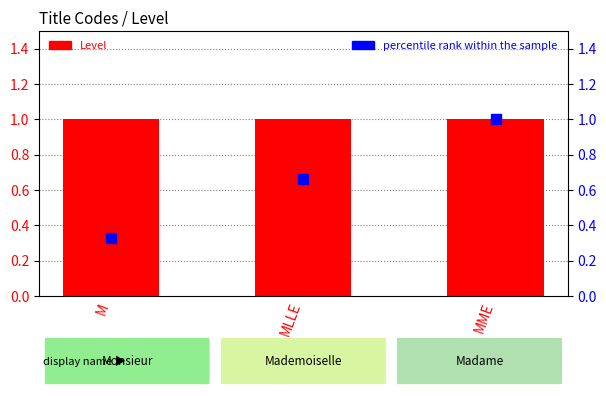

Which series has the largest total across all categories?

Level